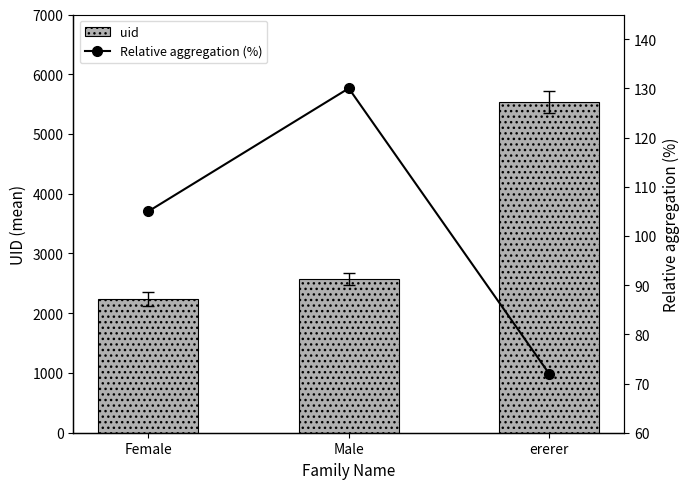

Which has a higher value, ererer or Female?

ererer